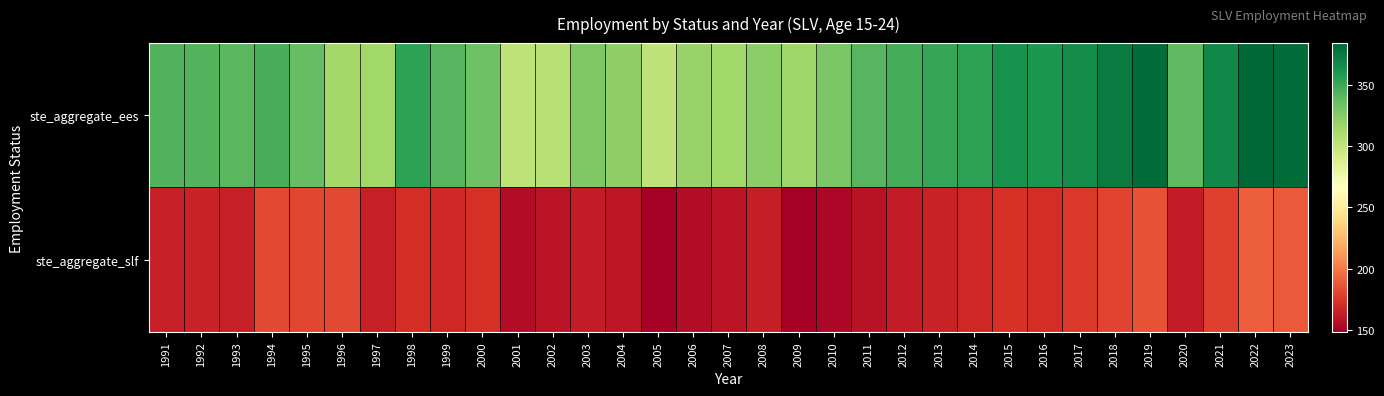

Reading left to right, extract all data points from this chart.

ste_aggregate_ees: 1991=342.8	1992=341.9	1993=340.8	1994=346.0	1995=336.7	1996=313.4	1997=314.9	1998=354.2	1999=341.2	2000=334.0	2001=302.7	2002=305.1	2003=327.3	2004=321.5	2005=301.4	2006=318.5	2007=314.5	2008=322.5	2009=315.8	2010=329.1	2011=341.5	2012=347.1	2013=351.2	2014=354.4	2015=363.0	2016=359.9	2017=365.0	2018=374.4	2019=380.6	2020=338.7	2021=368.4	2022=384.2	2023=381.4
ste_aggregate_slf: 1991=164.6	1992=165.8	1993=164.8	1994=181.7	1995=181.1	1996=181.8	1997=164.7	1998=170.4	1999=168.3	2000=172.1	2001=155.2	2002=158.7	2003=162.4	2004=159.9	2005=148.3	2006=155.4	2007=158.8	2008=163.2	2009=148.3	2010=152.7	2011=158.4	2012=162.9	2013=165.4	2014=168.2	2015=172.7	2016=171.0	2017=175.3	2018=180.5	2019=185.7	2020=162.3	2021=178.4	2022=190.2	2023=188.8